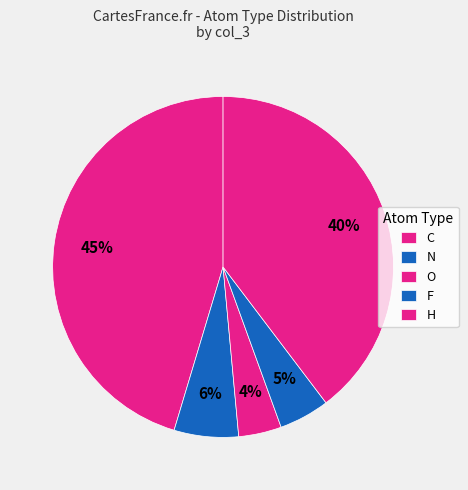

Which category has the biggest portion of the pie?

C